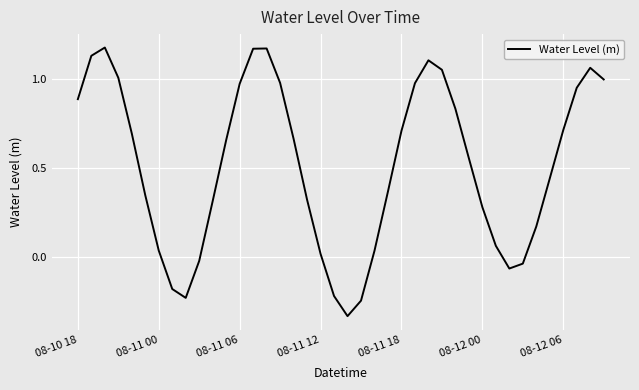

What is the difference between the maximum and minimum values?

1.5